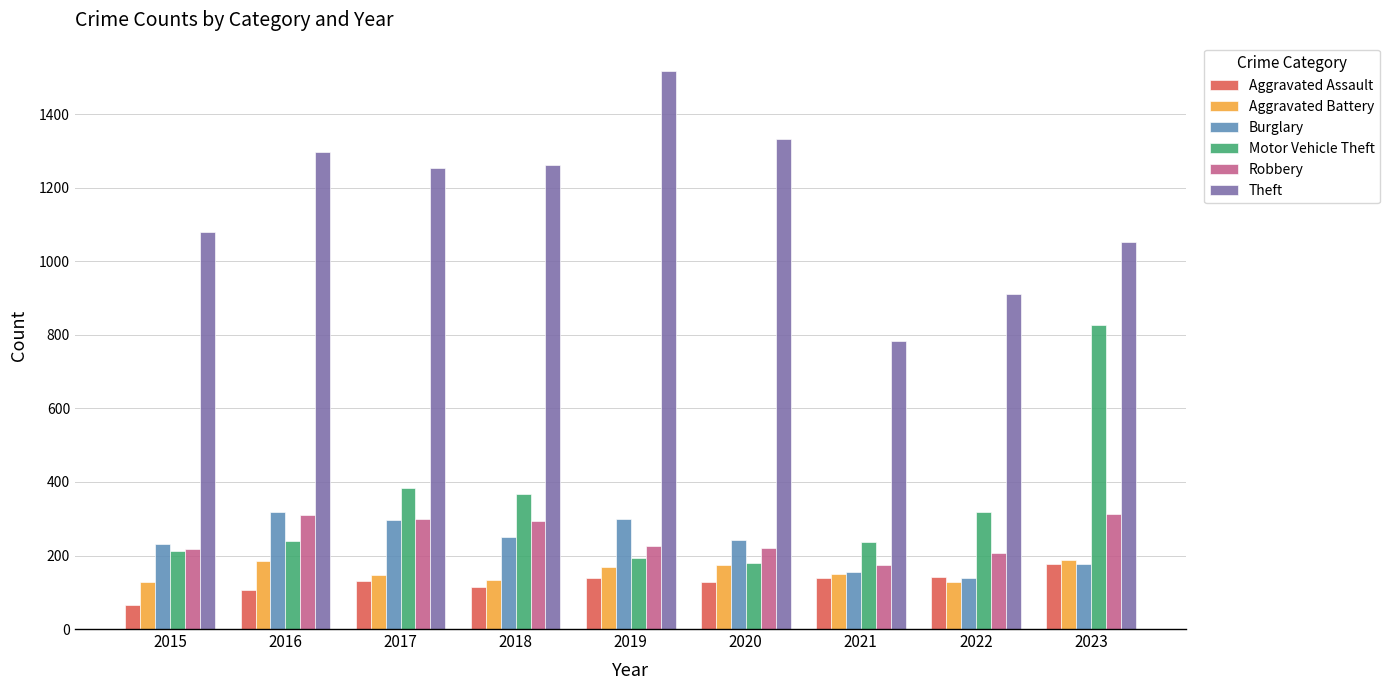

What is the spread (max minus min) of values at 2021?

643